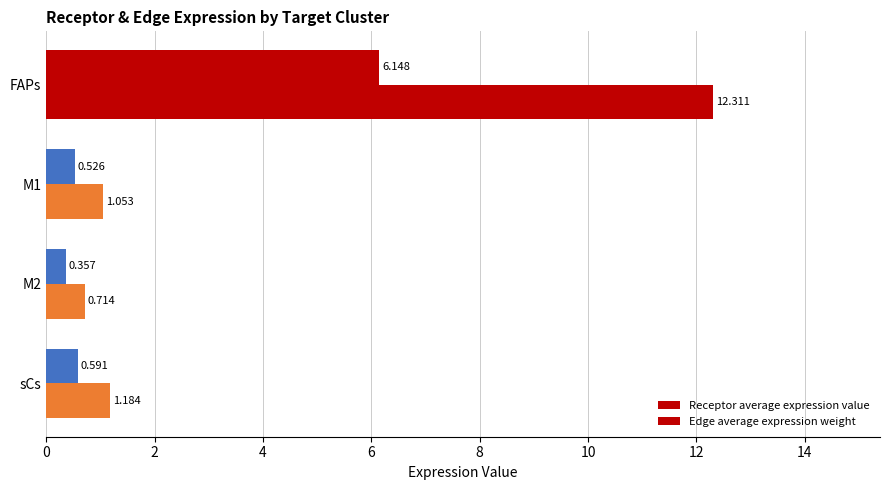

Count the number of categories in the chart.

4